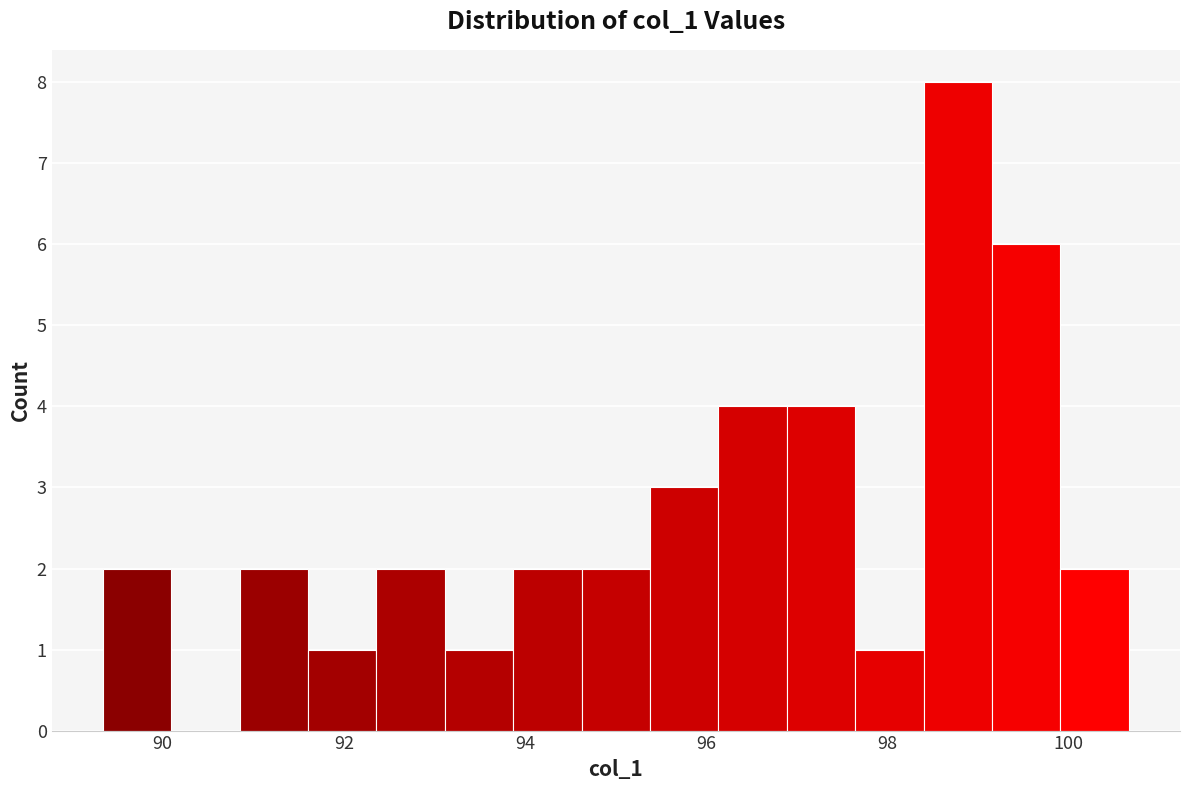

Around what value on the x-axis is the tallest bar? Give the approximate position of its centre, as read against the axis.

98.8